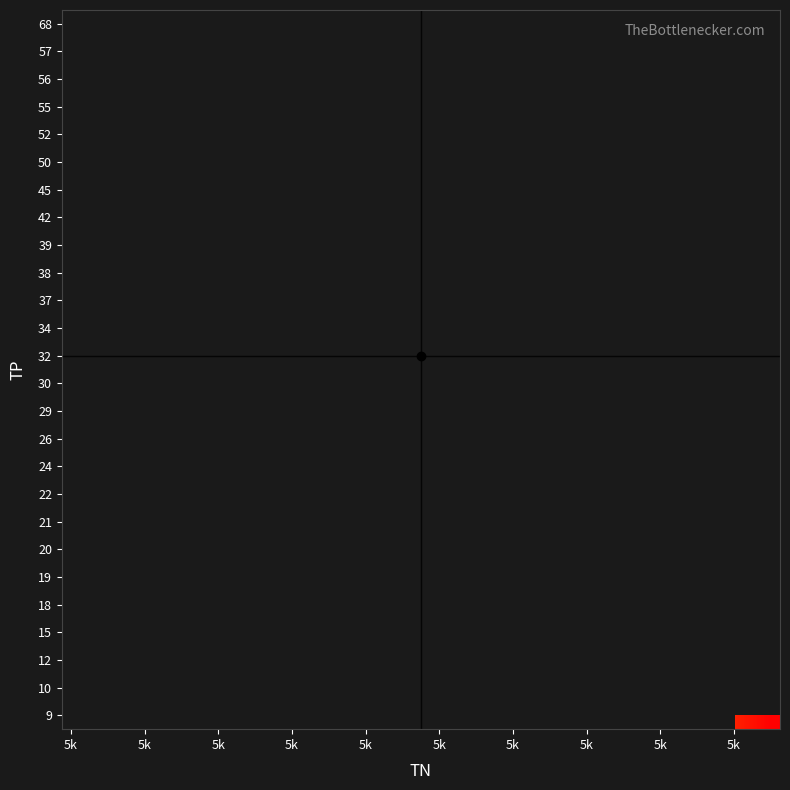

Count the number of data series in this chart.

26